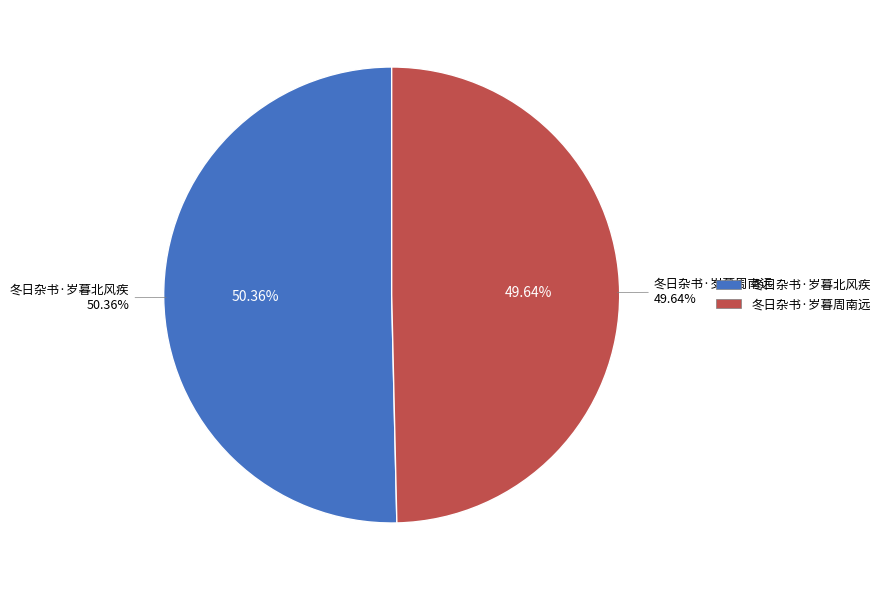

How many slices are in this pie chart?

2